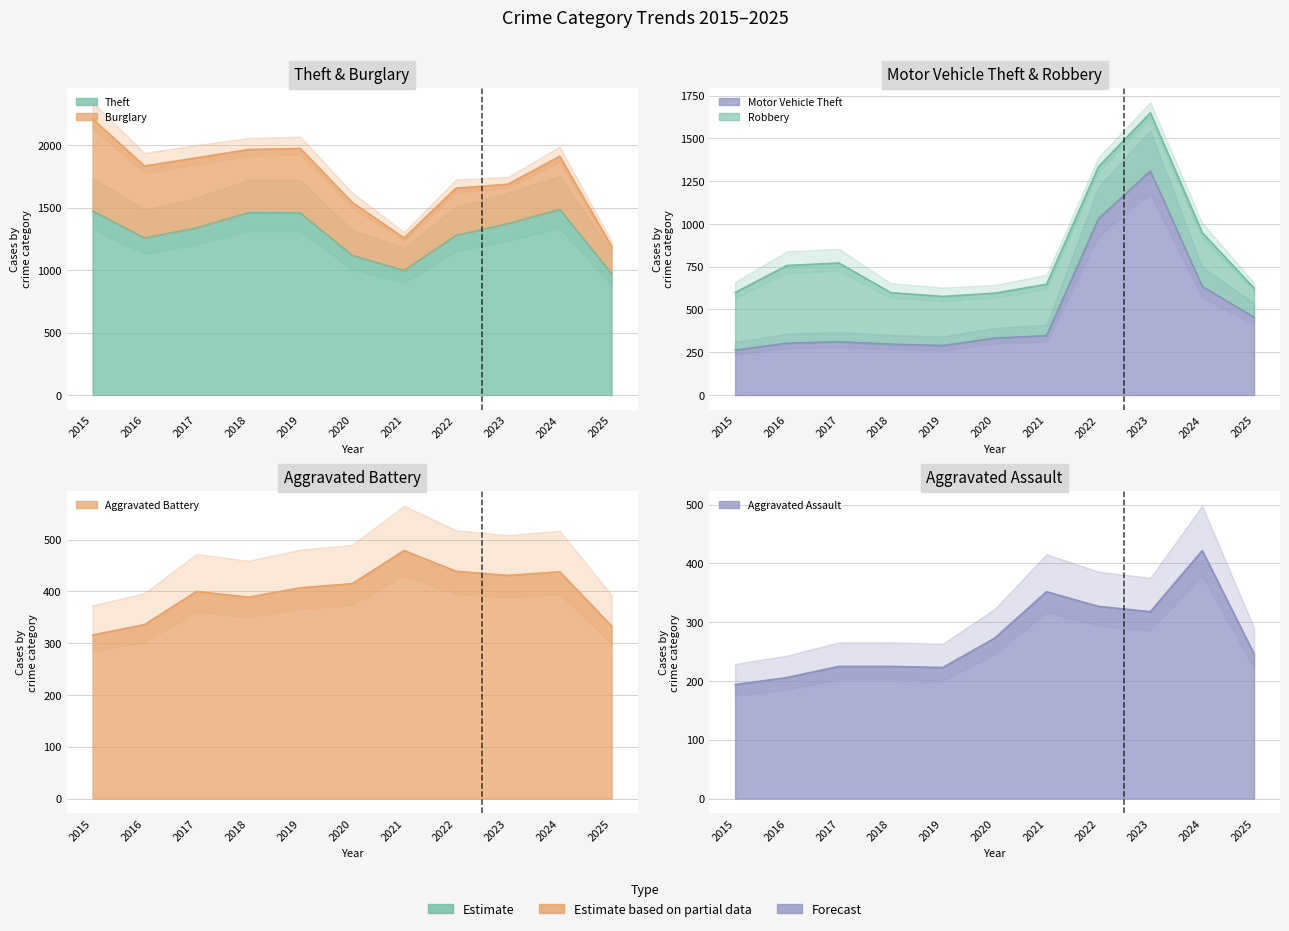

In Theft, how many points are lower than both neighbors (excluding endpoints)?

2